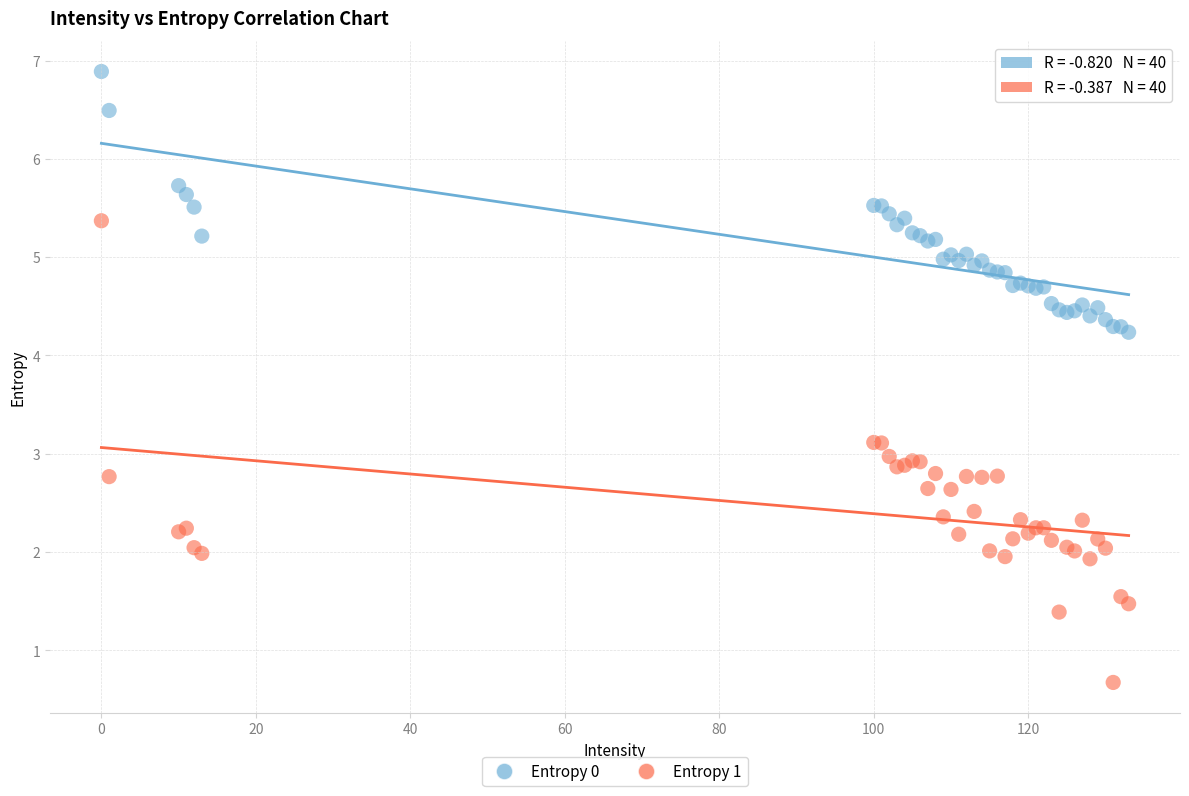

Which series contains the lowest Y value?

Entropy 1